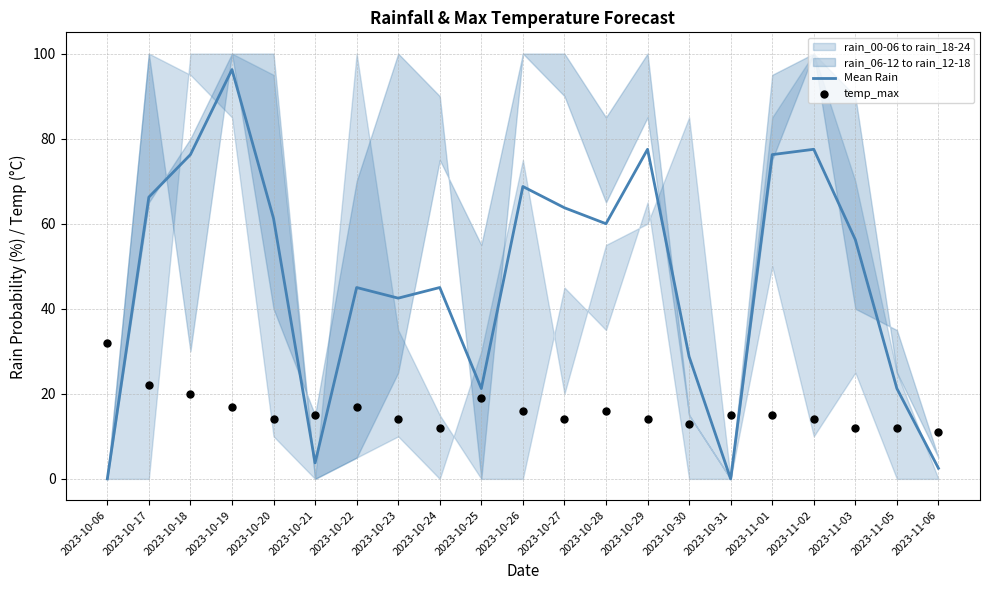

Which series reaches the maximum Y coordinate?

Mean Rain